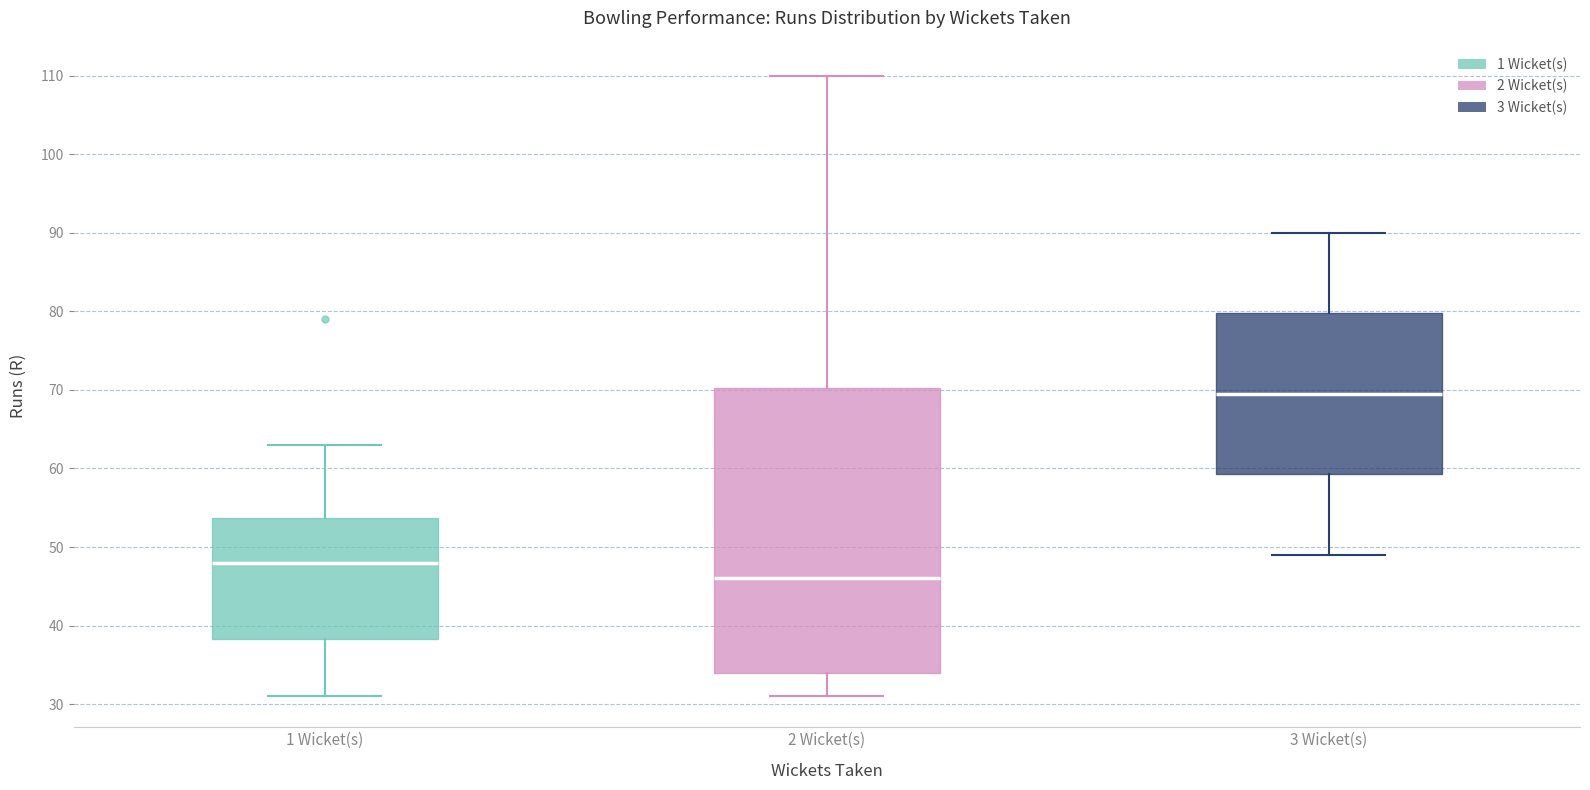

Reading left to right, transcribe this box plot: for each box, give where its median line is, the range the box spans, and where its two whiskers end, as read against the y-axis. The values are not printed on the chart, so give them approximately, as read against the axis.

1 Wicket(s): median 48, box 38 to 54, whiskers 31 to 63
2 Wicket(s): median 46, box 34 to 70, whiskers 31 to 110
3 Wicket(s): median 70, box 59 to 80, whiskers 49 to 90